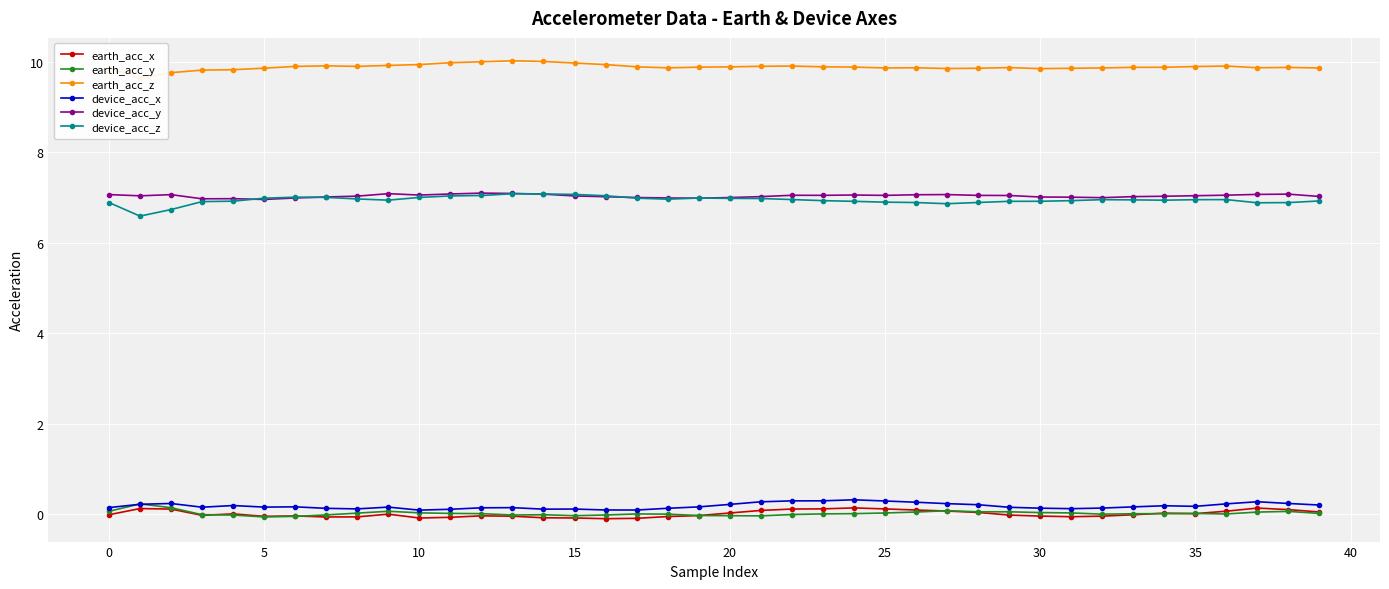

What is the minimum value shown in the chart?

-0.1